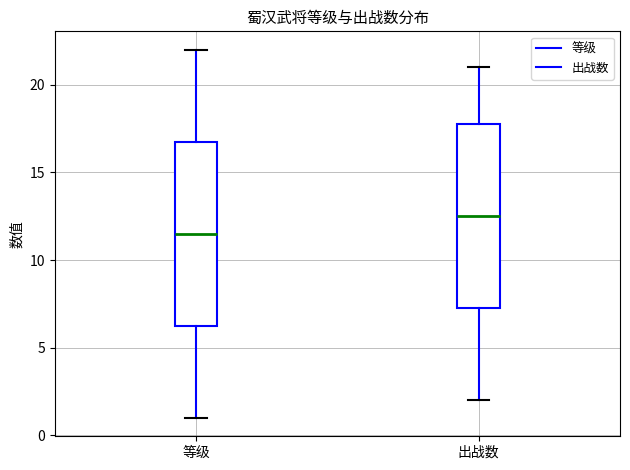

Which box's median line is the lowest?

等级